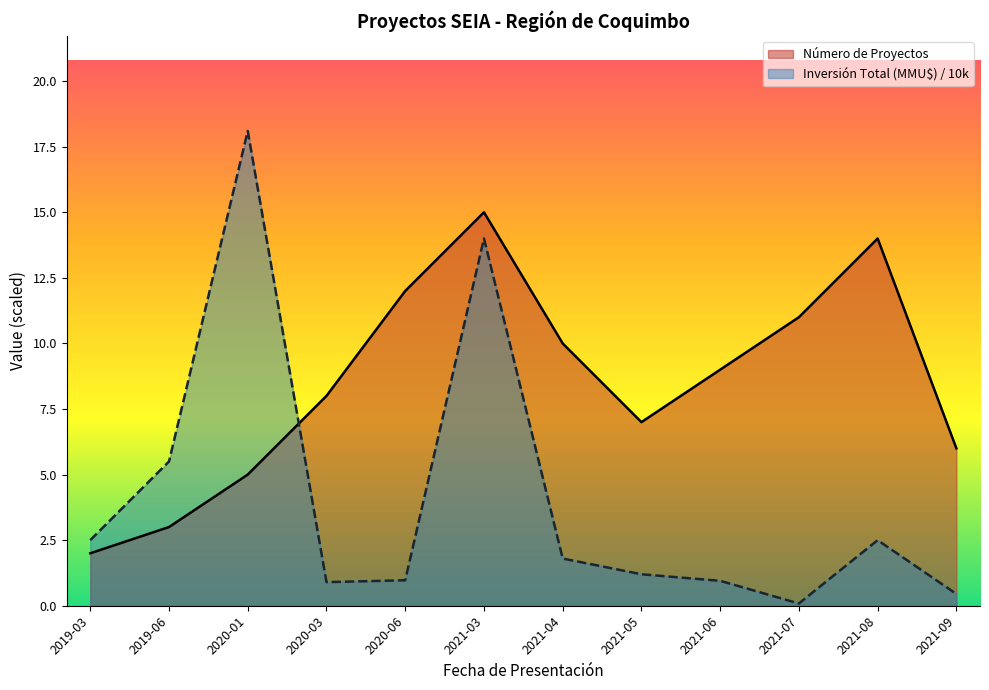

How many lines are shown in the chart?

2